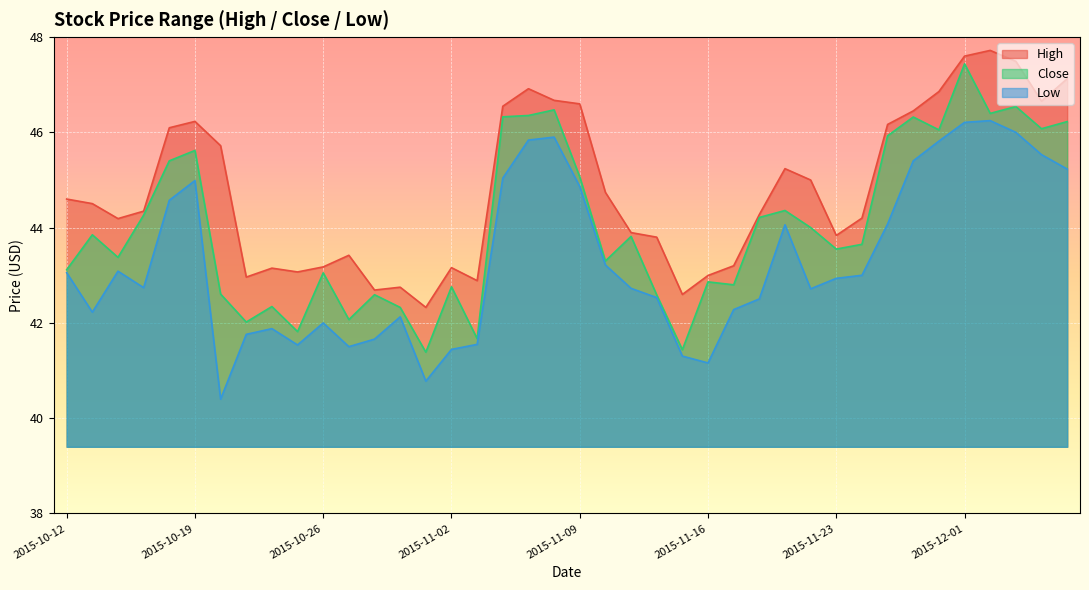

Reading left to right, transcribe all the data shown in this chart.

High: 2015-10-12=44.6	2015-10-13=44.5	2015-10-14=44.2	2015-10-15=44.3	2015-10-16=46.1	2015-10-19=46.2	2015-10-20=45.7	2015-10-21=43.0	2015-10-22=43.2	2015-10-23=43.1	2015-10-26=43.2	2015-10-27=43.4	2015-10-28=42.7	2015-10-29=42.8	2015-10-30=42.3	2015-11-02=43.2	2015-11-03=42.9	2015-11-04=46.5	2015-11-05=46.9	2015-11-06=46.7	2015-11-09=46.6	2015-11-10=44.7	2015-11-11=43.9	2015-11-12=43.8	2015-11-13=42.6	2015-11-16=43.0	2015-11-17=43.2	2015-11-18=44.3	2015-11-19=45.2	2015-11-20=45.0	2015-11-23=43.8	2015-11-24=44.2	2015-11-25=46.2	2015-11-27=46.5	2015-11-30=46.9	2015-12-01=47.6	2015-12-02=47.7	2015-12-03=47.5	2015-12-04=46.7	2015-12-07=47.1
Close: 2015-10-12=43.1	2015-10-13=43.8	2015-10-14=43.4	2015-10-15=44.3	2015-10-16=45.4	2015-10-19=45.6	2015-10-20=42.6	2015-10-21=42.0	2015-10-22=42.3	2015-10-23=41.8	2015-10-26=43.1	2015-10-27=42.1	2015-10-28=42.6	2015-10-29=42.3	2015-10-30=41.4	2015-11-02=42.8	2015-11-03=41.7	2015-11-04=46.3	2015-11-05=46.4	2015-11-06=46.5	2015-11-09=45.1	2015-11-10=43.3	2015-11-11=43.8	2015-11-12=42.6	2015-11-13=41.4	2015-11-16=42.9	2015-11-17=42.8	2015-11-18=44.2	2015-11-19=44.4	2015-11-20=44.0	2015-11-23=43.5	2015-11-24=43.7	2015-11-25=45.9	2015-11-27=46.3	2015-11-30=46.1	2015-12-01=47.4	2015-12-02=46.4	2015-12-03=46.5	2015-12-04=46.1	2015-12-07=46.2
Low: 2015-10-12=43.1	2015-10-13=42.2	2015-10-14=43.1	2015-10-15=42.7	2015-10-16=44.6	2015-10-19=45.0	2015-10-20=40.4	2015-10-21=41.8	2015-10-22=41.9	2015-10-23=41.5	2015-10-26=42.0	2015-10-27=41.5	2015-10-28=41.7	2015-10-29=42.1	2015-10-30=40.8	2015-11-02=41.4	2015-11-03=41.5	2015-11-04=45.0	2015-11-05=45.8	2015-11-06=45.9	2015-11-09=44.9	2015-11-10=43.2	2015-11-11=42.7	2015-11-12=42.5	2015-11-13=41.3	2015-11-16=41.2	2015-11-17=42.3	2015-11-18=42.5	2015-11-19=44.1	2015-11-20=42.7	2015-11-23=42.9	2015-11-24=43.0	2015-11-25=44.1	2015-11-27=45.4	2015-11-30=45.8	2015-12-01=46.2	2015-12-02=46.2	2015-12-03=46.0	2015-12-04=45.5	2015-12-07=45.2